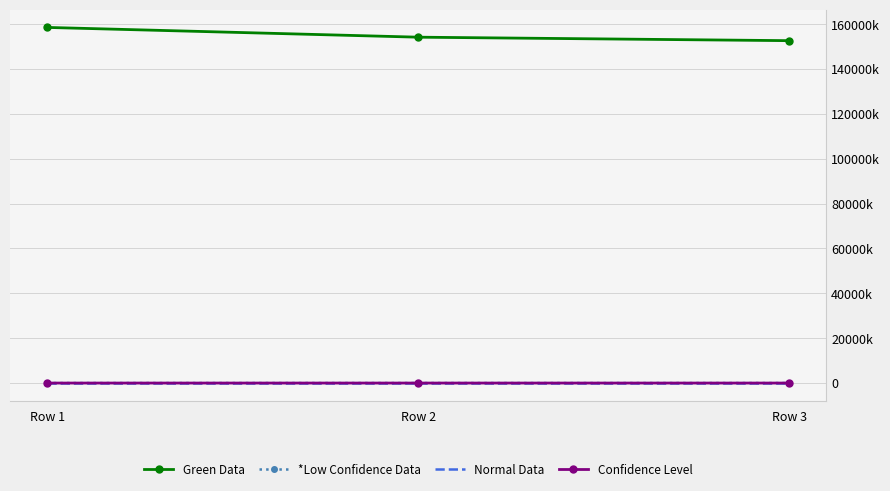

True or false: Confidence Level has a value of 1877 at Row 2.

True